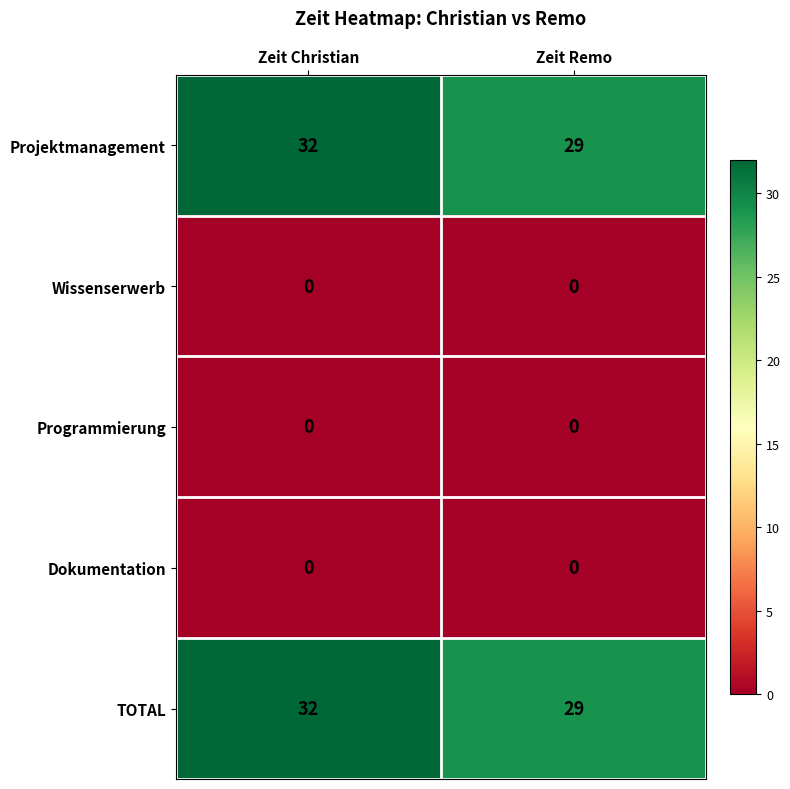

What is the total value across all series at Zeit Christian?

64